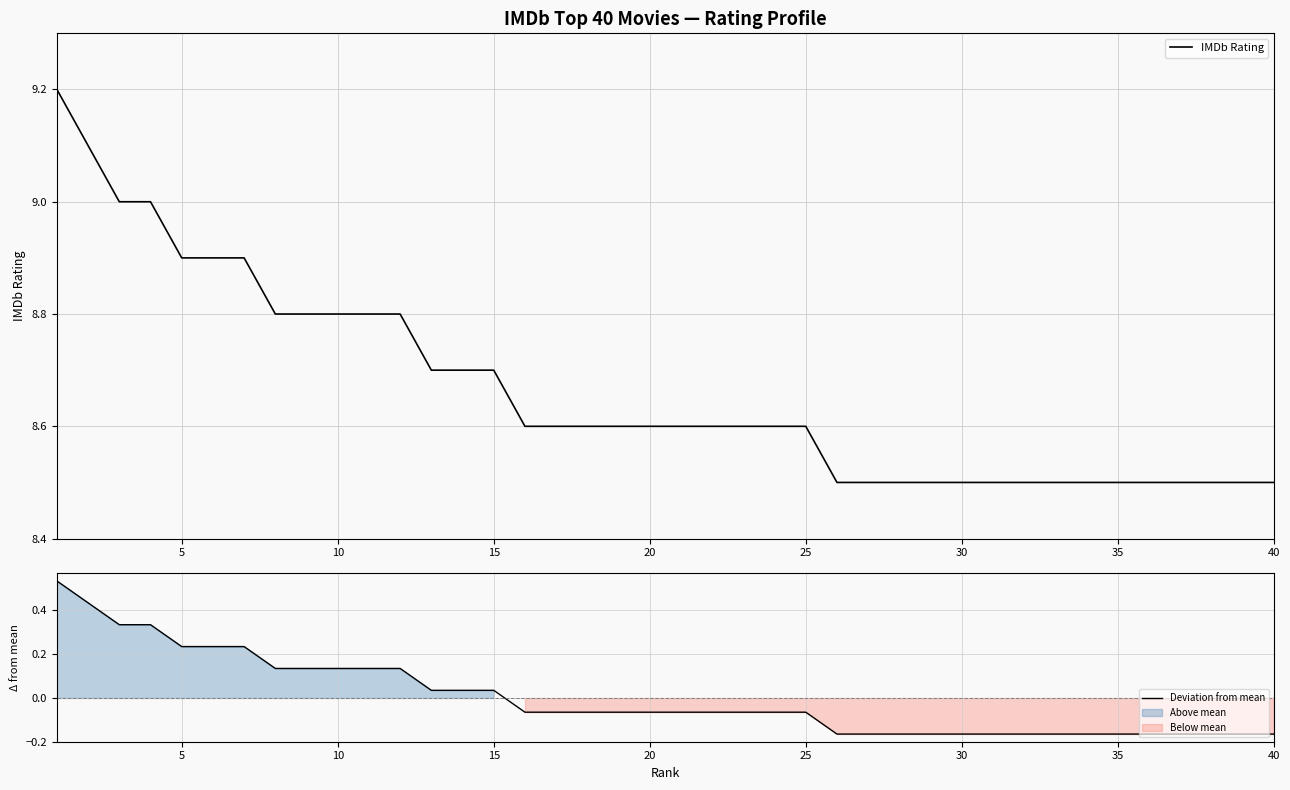

What are all the series names shown in the legend?

IMDb Rating, Deviation from mean